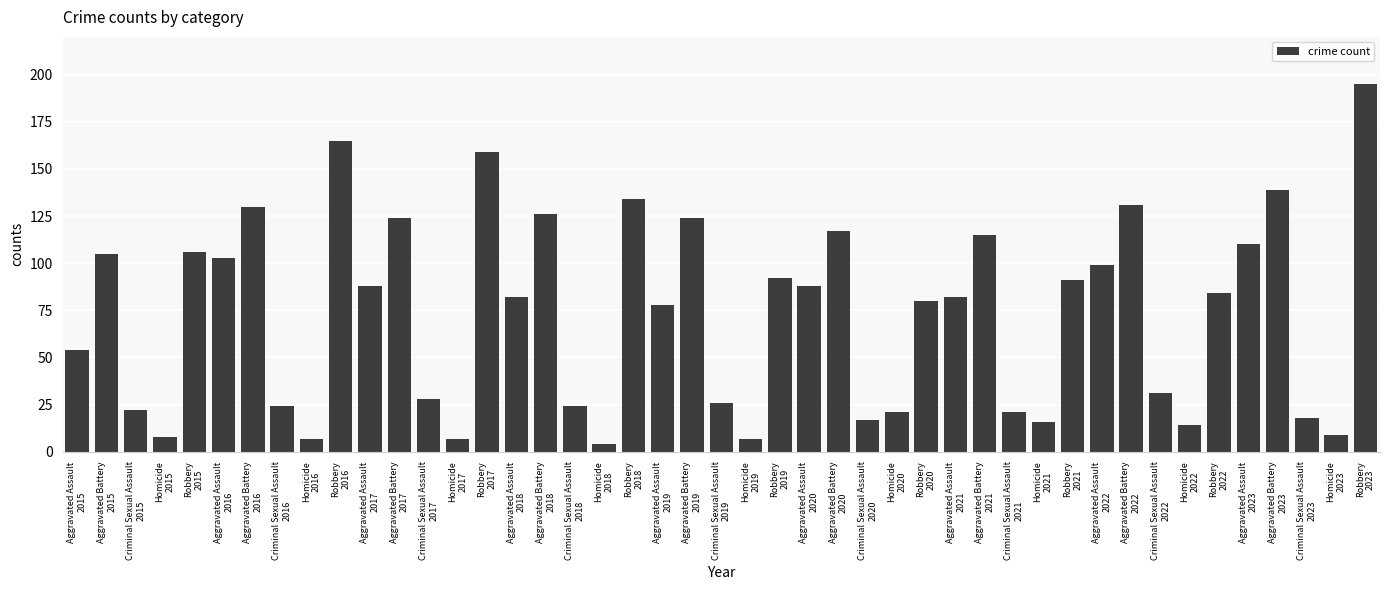

How many distinct data groups are displayed?

1